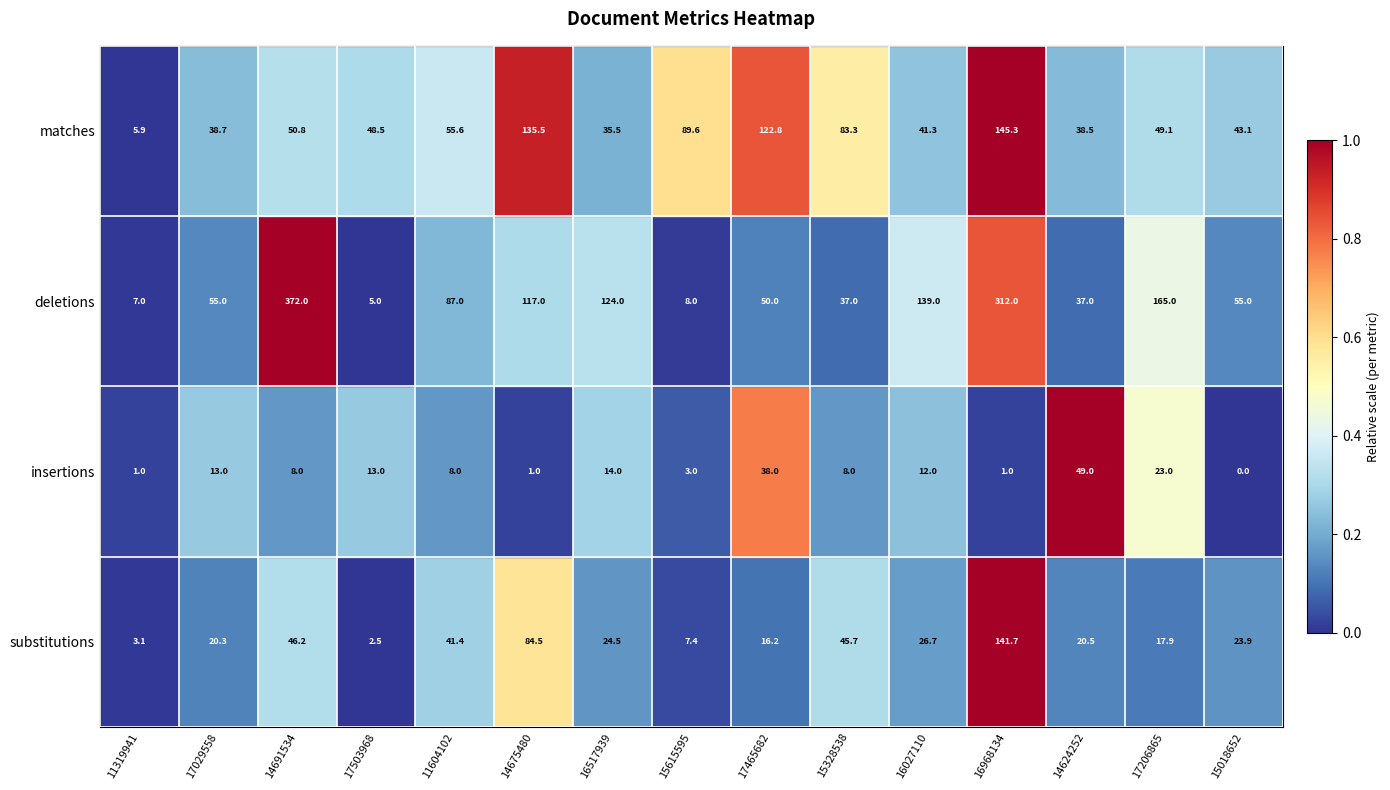

Which label corresponds to the largest value in the chart?

14691534